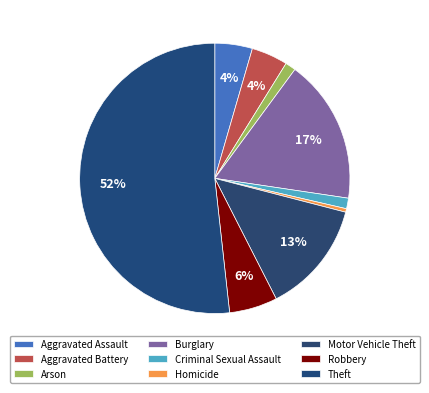

How many segments does this pie chart have?

9